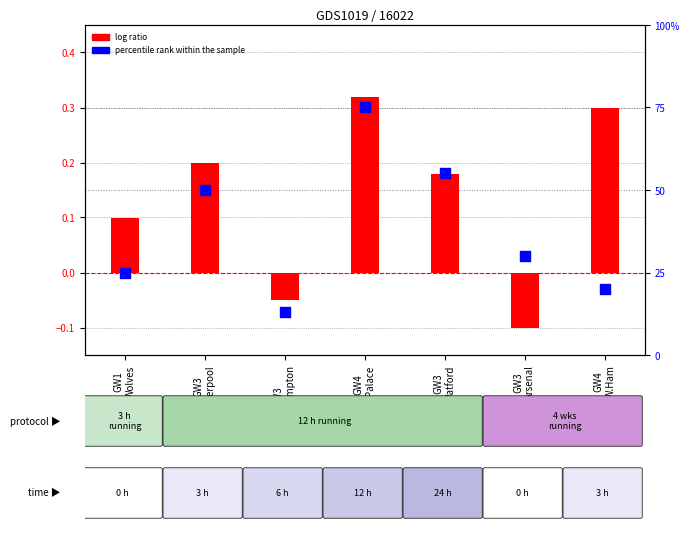

Which series has the largest Y range (max minus min)?

percentile rank within the sample